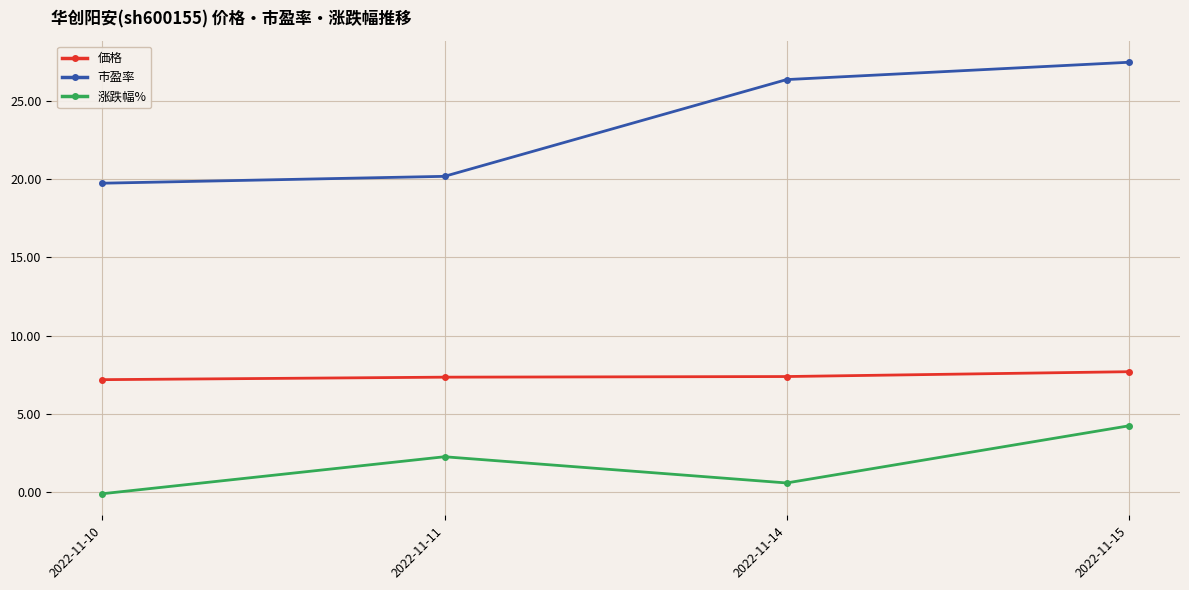

Is the value of 涨跌幅% at 2022-11-11 greater than the value of 市盈率 at 2022-11-10?

No